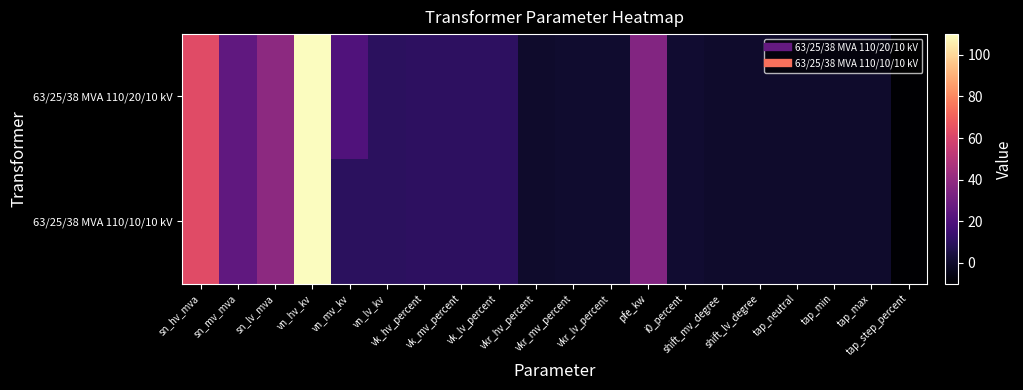

At which category is the sum across all series the highest?

vn_hv_kv